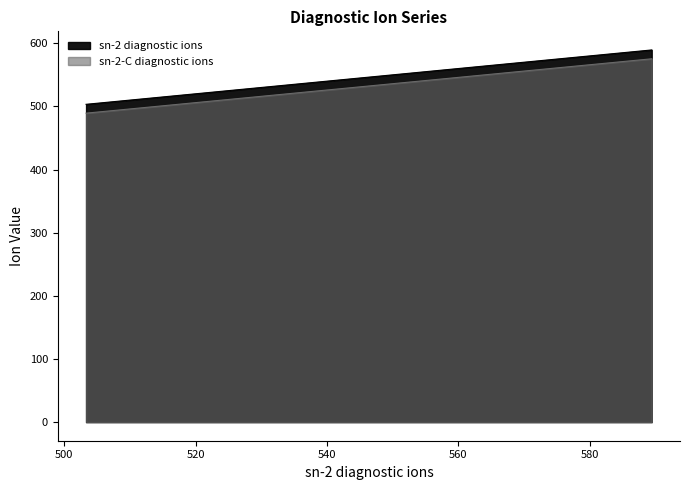

What is the approximate value of sn-2-C diagnostic ions at 517.35?

503.3